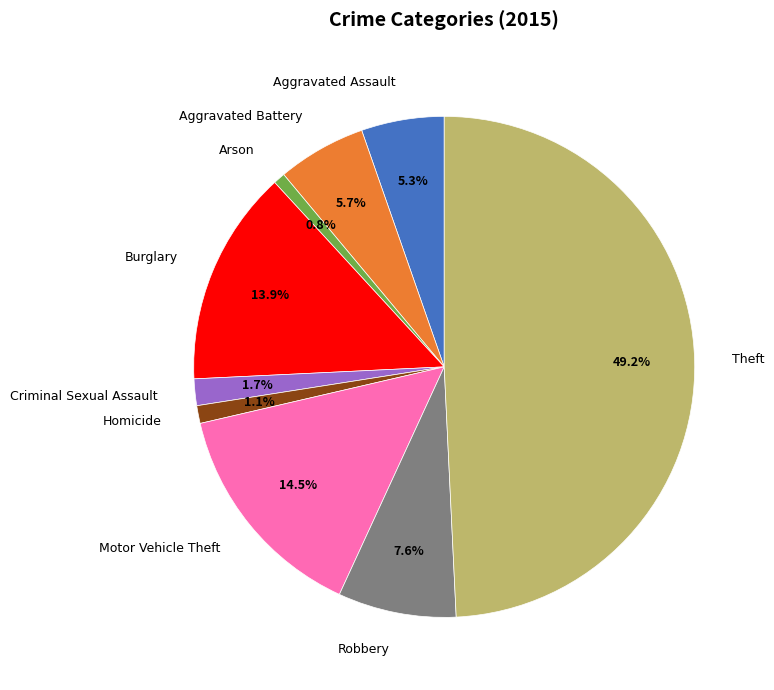

Is it true that Aggravated Battery is 1% of the pie?

False